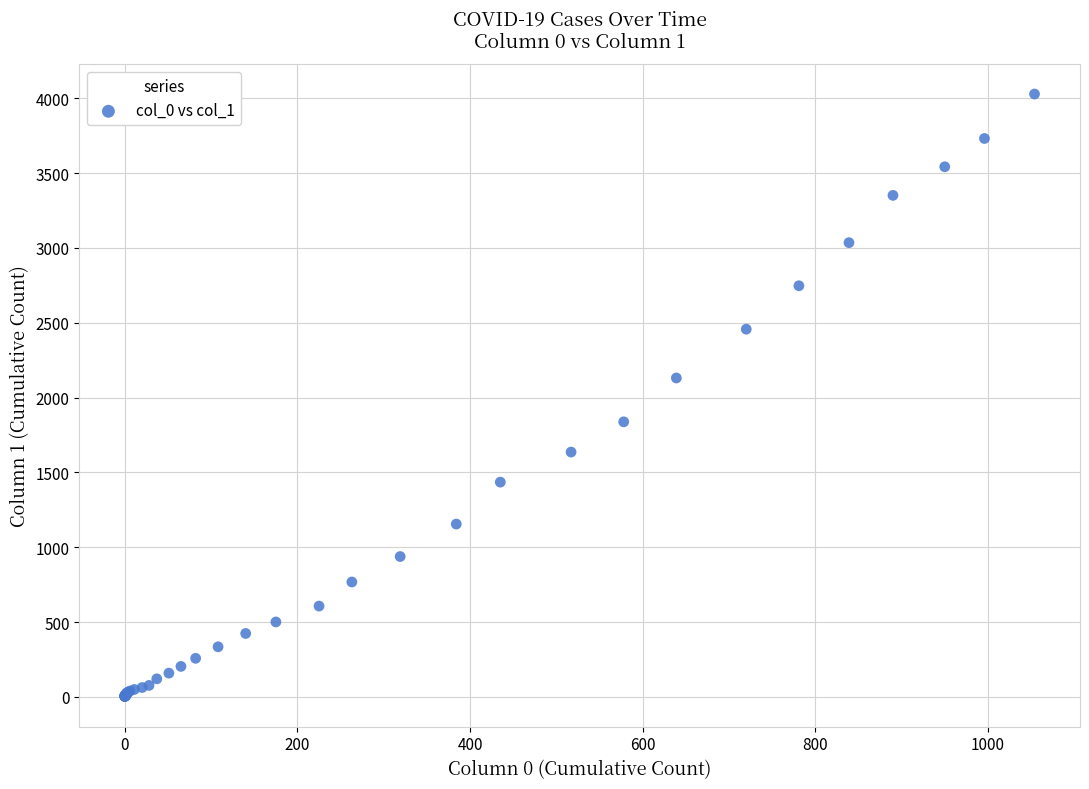

What Y value in the scatter plot is closest to 2015?

2131